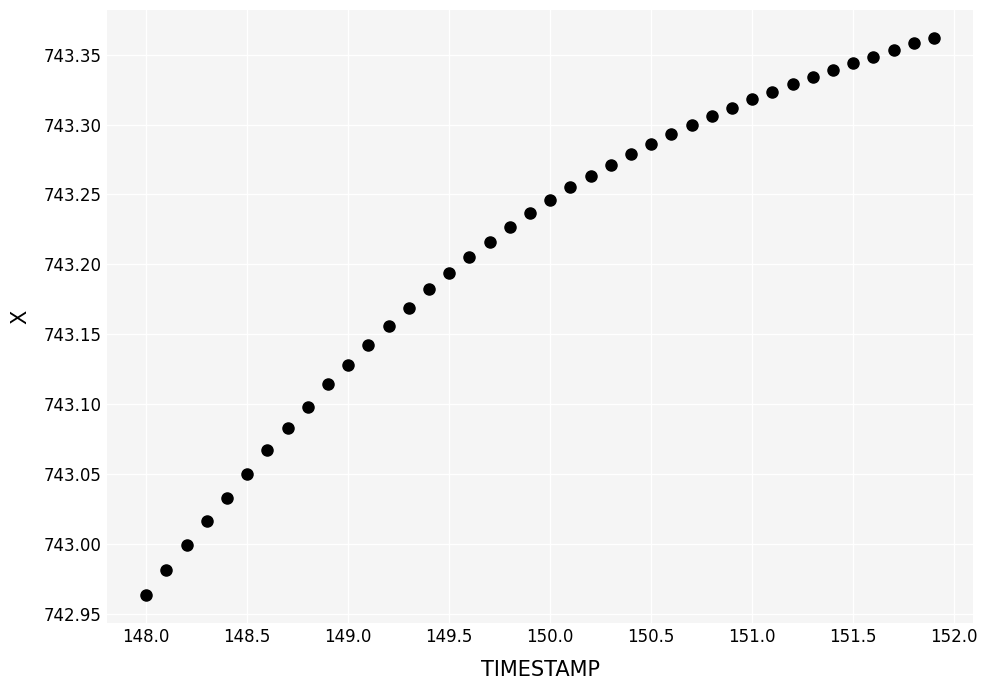

What is the range of Y values (max minus min)?

0.4